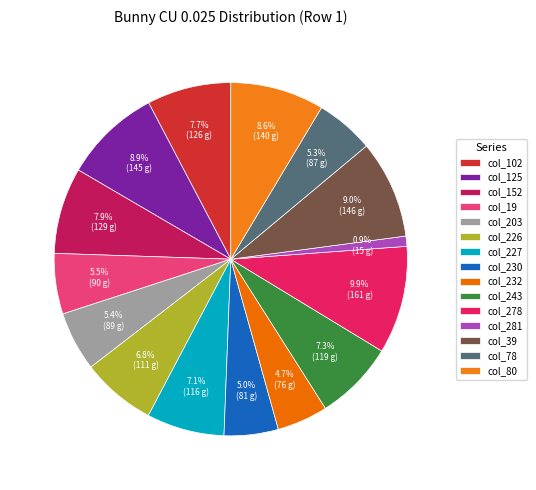

Which slice is the smallest?

col_281